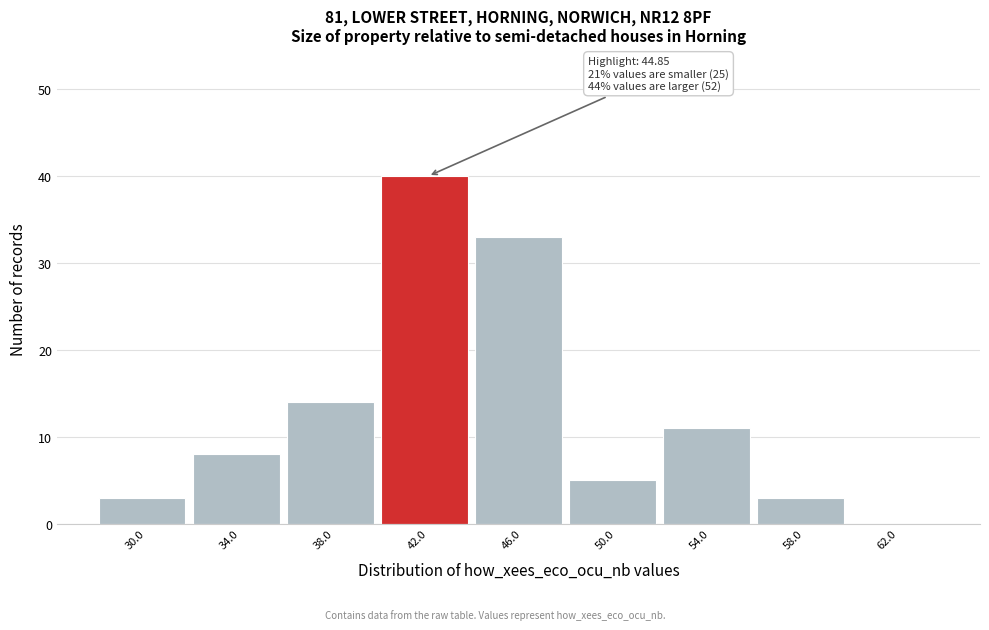

Reading left to right, transcribe all the data shown in this chart.

30.0=3	34.0=8	38.0=14	42.0=40	46.0=33	50.0=5	54.0=11	58.0=3	62.0=0